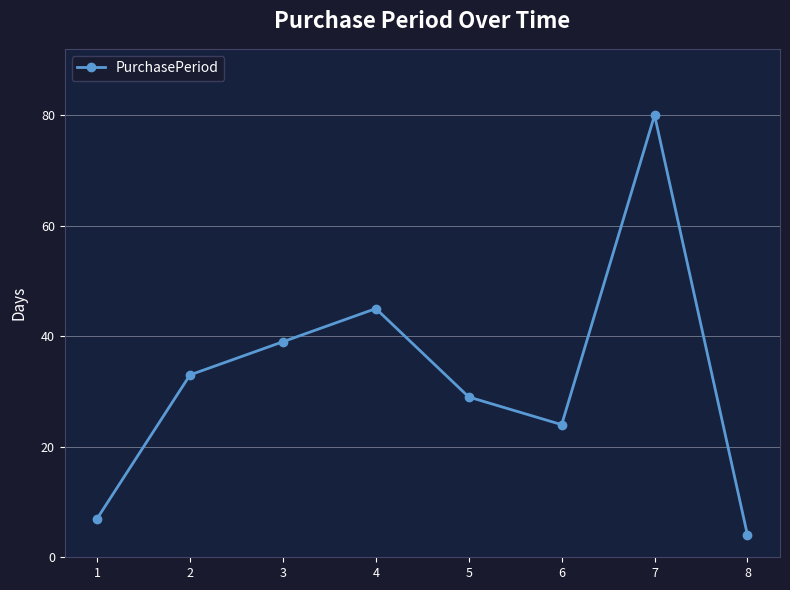

What is the greatest value displayed?

80